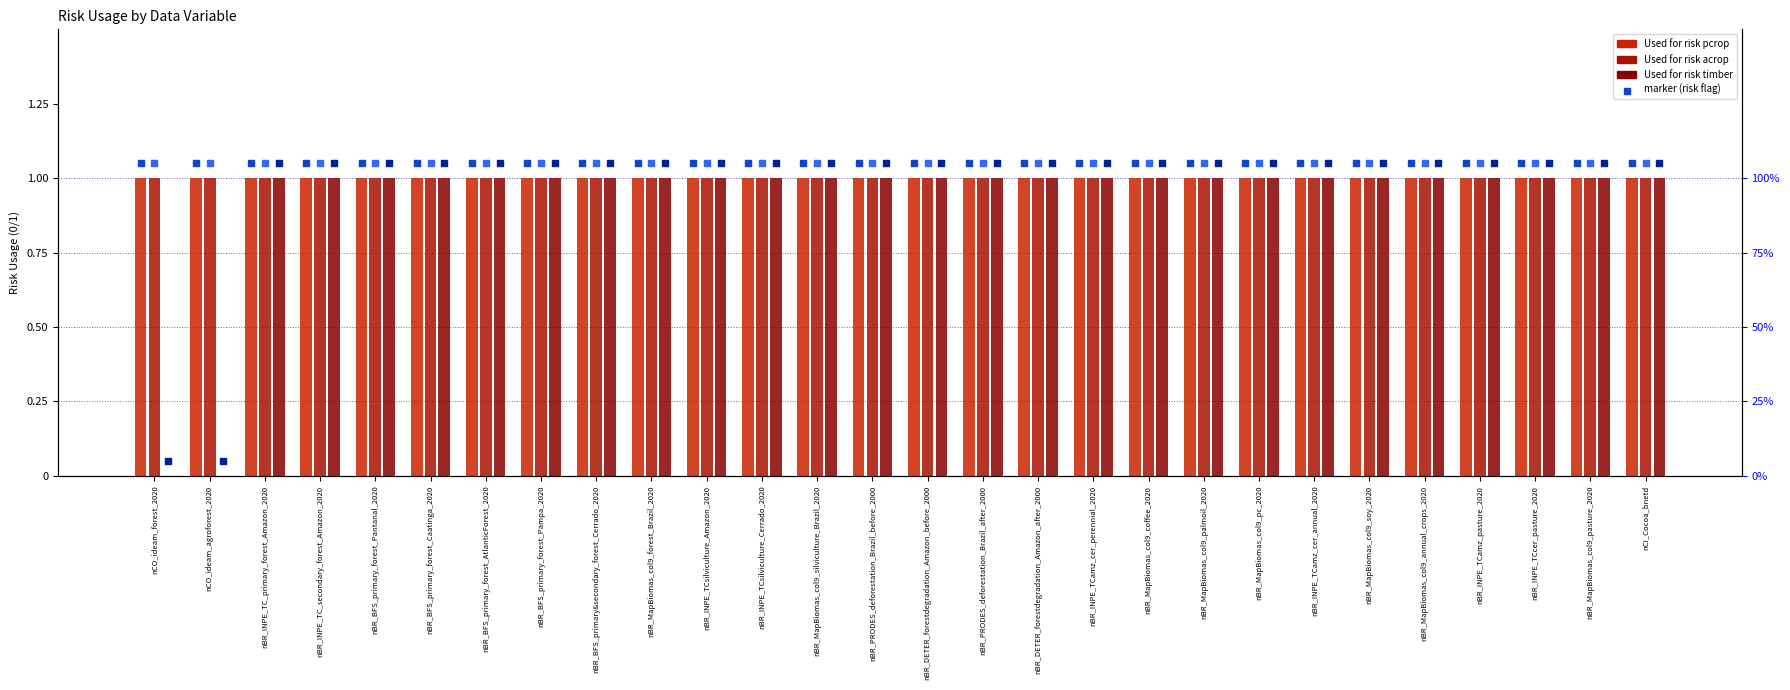

Which series contains the lowest Y value?

Used for risk timber